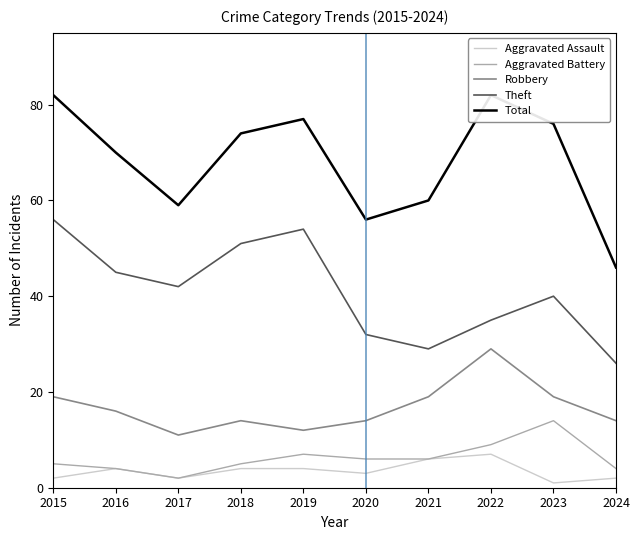

Which category has the highest value in the Aggravated Assault series?

2022